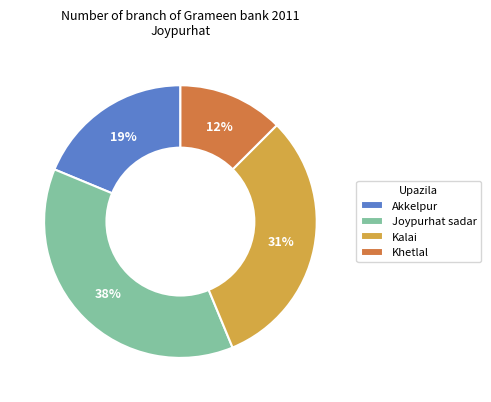

Count the number of slices in the pie.

4